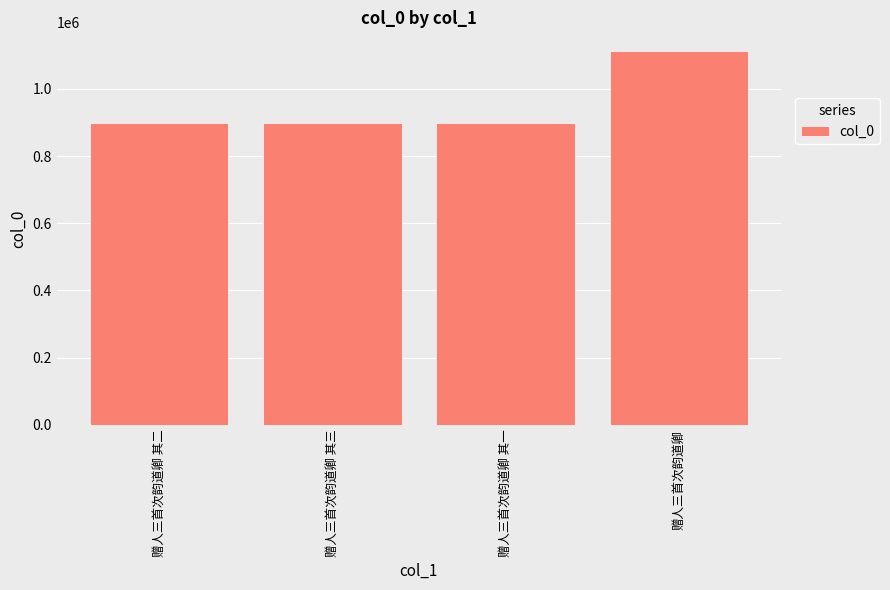

Which category has the highest value across all series?

赠人三首次韵道卿